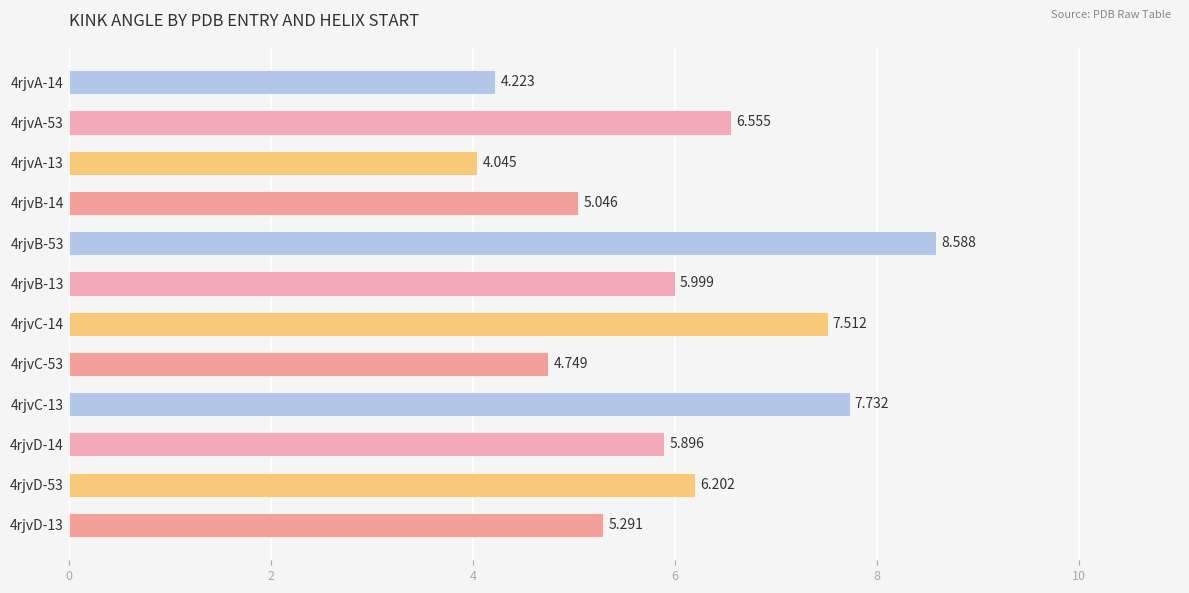

How many values exceed 5?

9